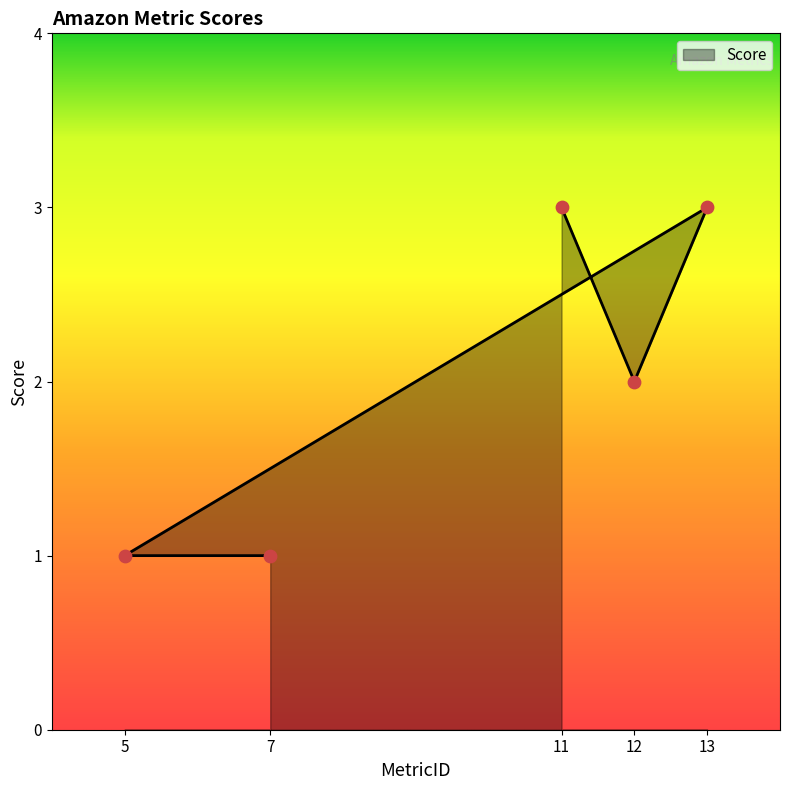

What is the change in value from 12 to 5?

-1